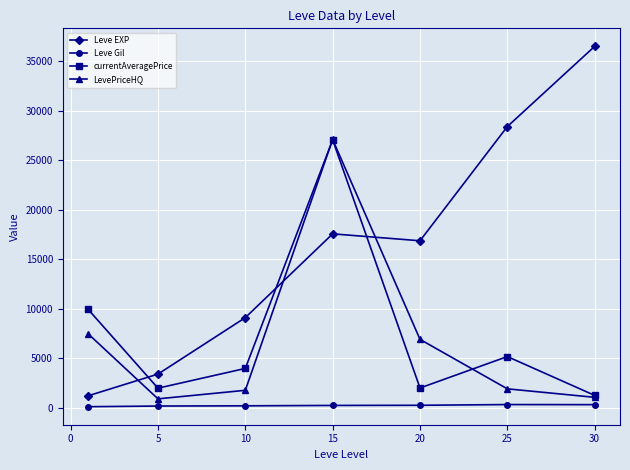

True or false: Leve EXP has more than 1 points higher than both neighbors.

False